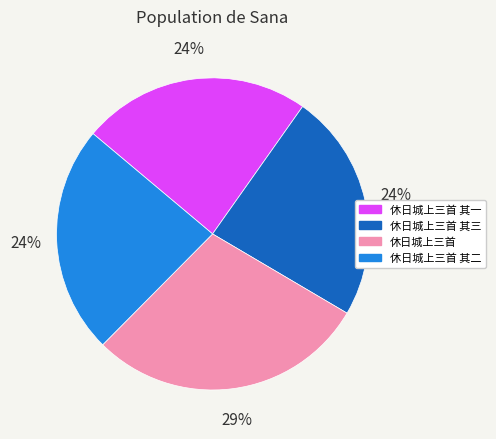

To the nearest percent, what is the average slice percentage?

25%